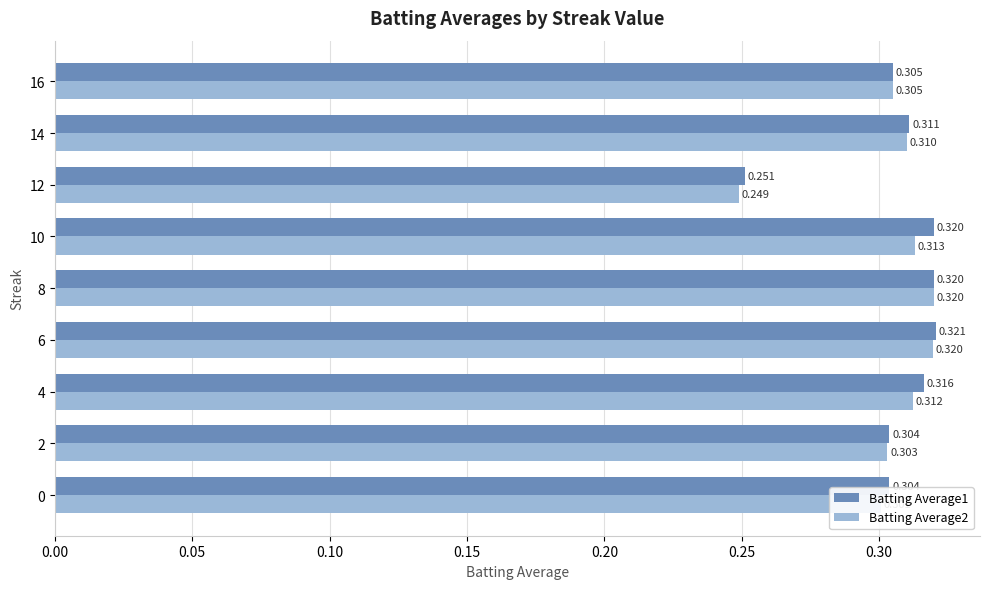

Is the value of Batting Average1 at 16 greater than the value of Batting Average2 at 12?

Yes